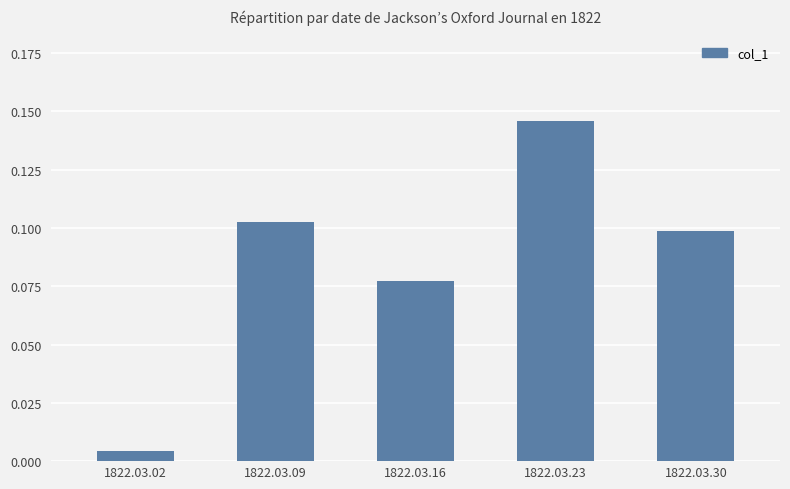

What is the sum of the values at 1822.03.23 and 1822.03.16?

0.2